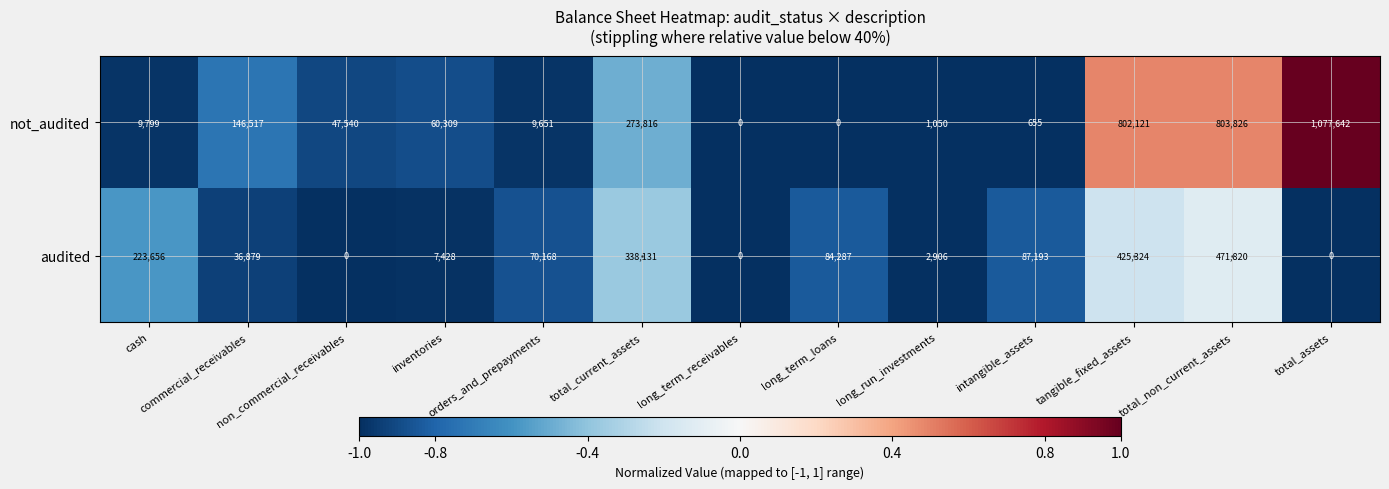

Which series changed the most between long_term_receivables and intangible_assets?

audited